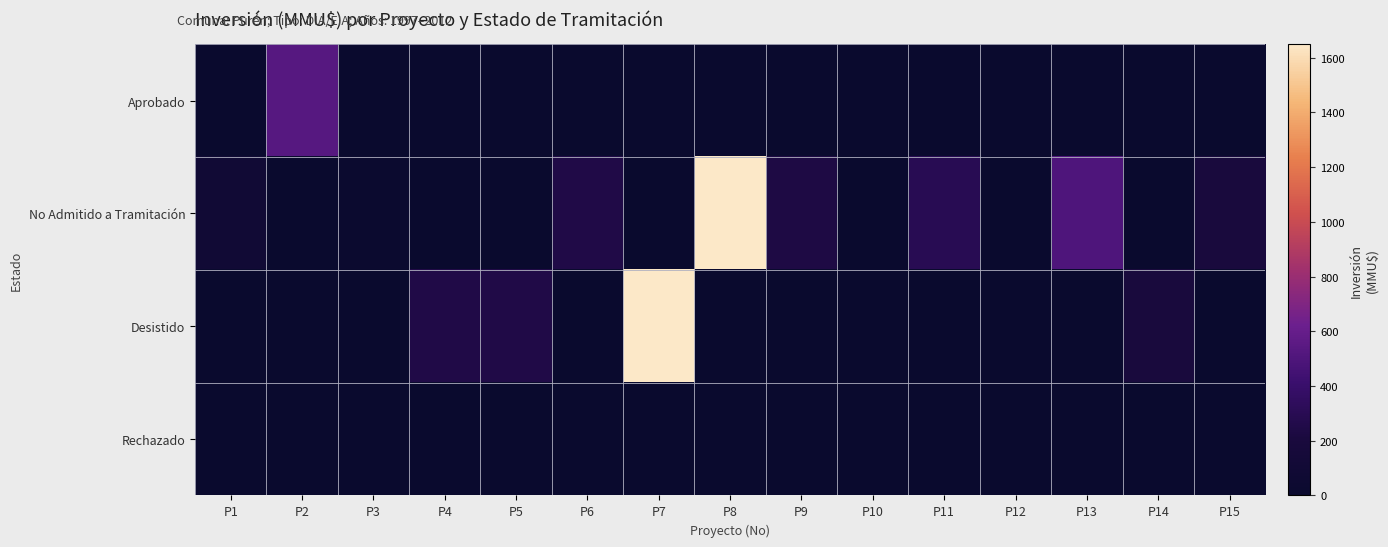

Which series has the widest spread of values?

No Admitido a Tramitación